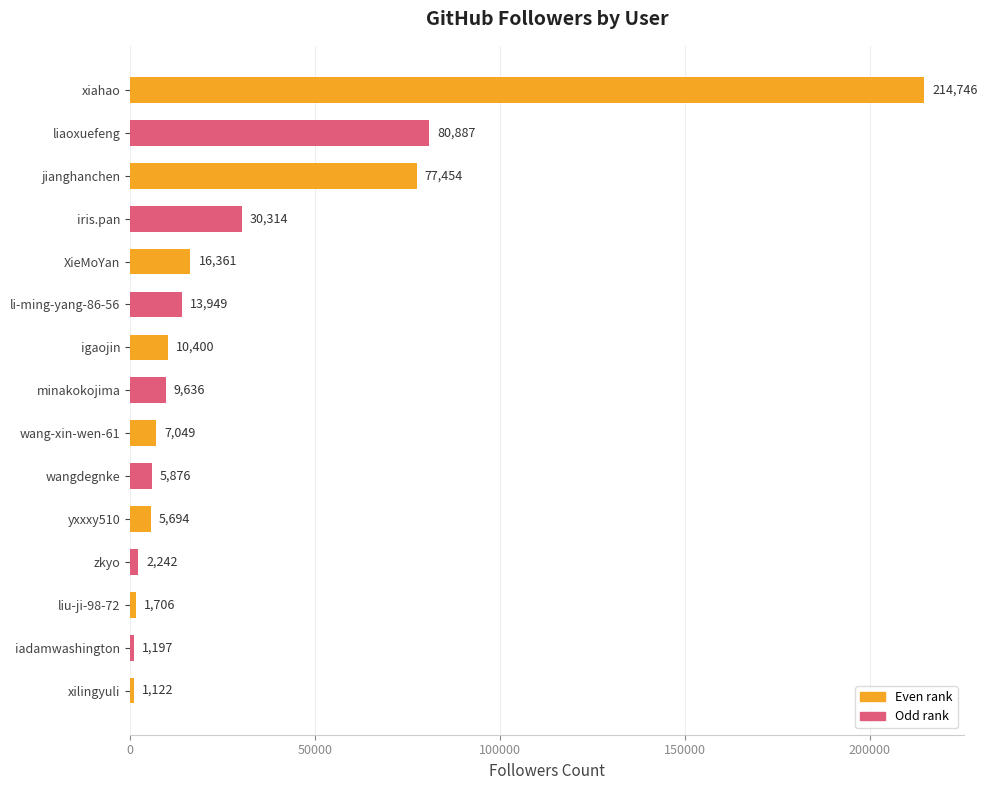

Which category has the lowest value across all series?

xilingyuli